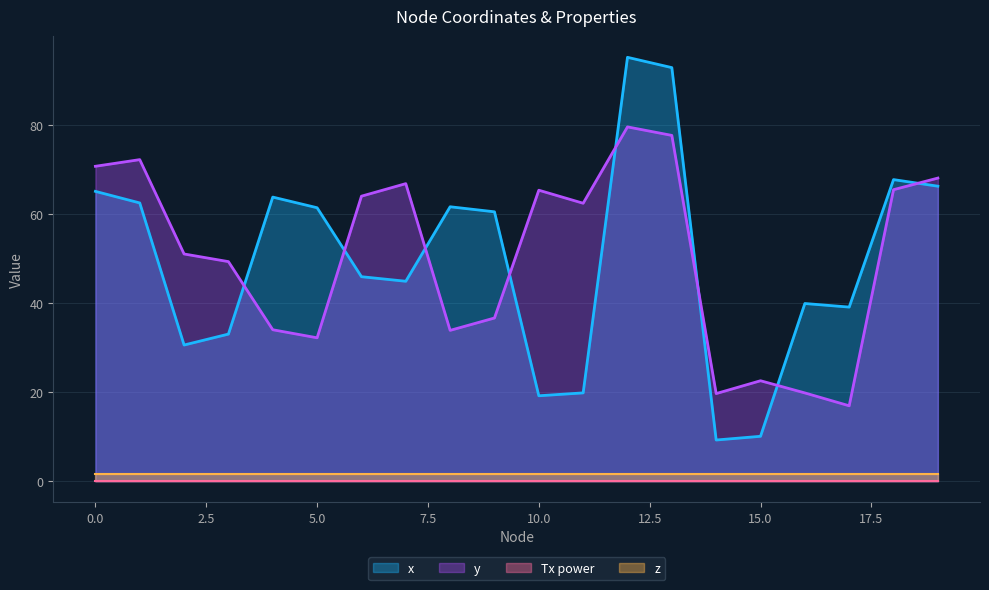

True or false: x and z cross at least once.

False